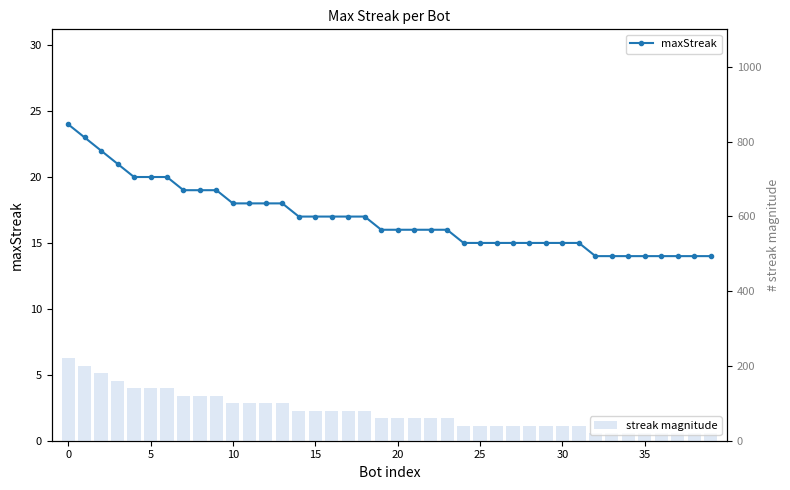

Rank the series by their average value, from highest to lowest.

streak magnitude, maxStreak